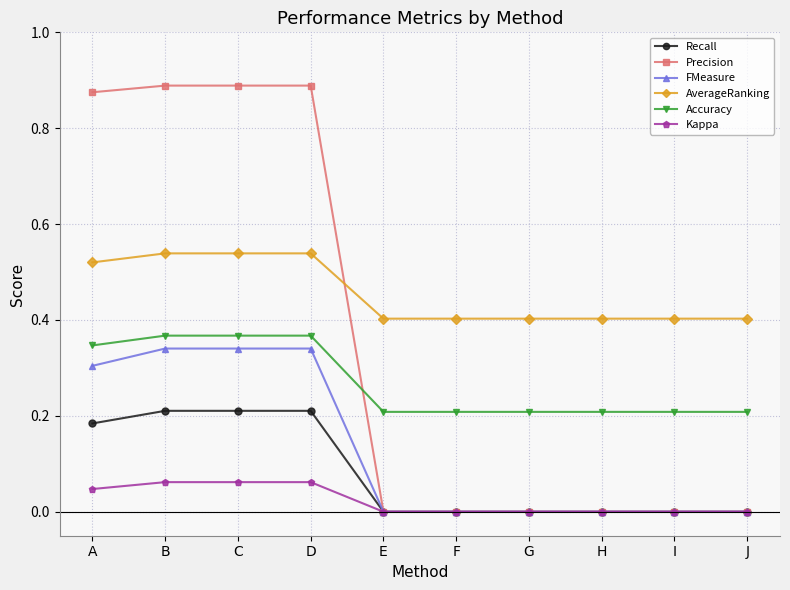

True or false: Accuracy and FMeasure intersect in this chart.

False